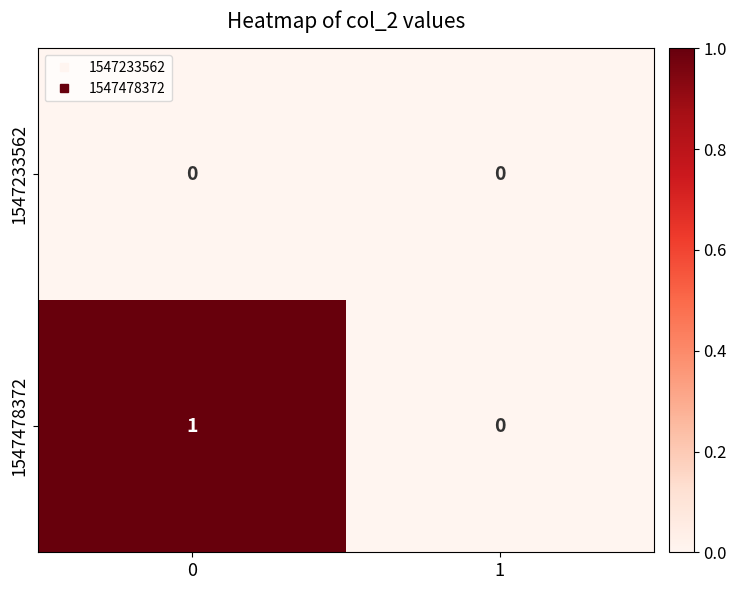

Which series has the largest total across all categories?

1547478372